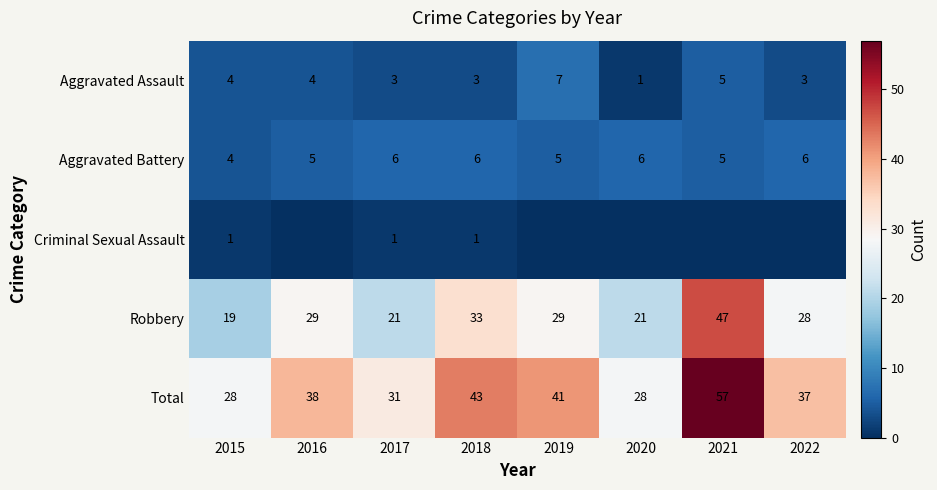

Which has a higher value, 2017 or 2015?

2015